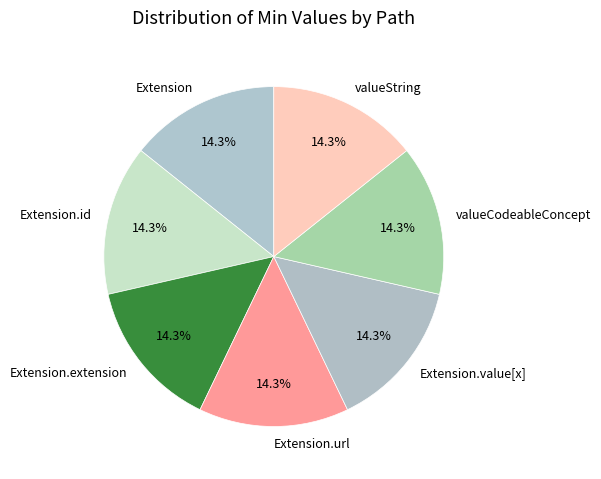

Is there a majority slice in this chart?

No